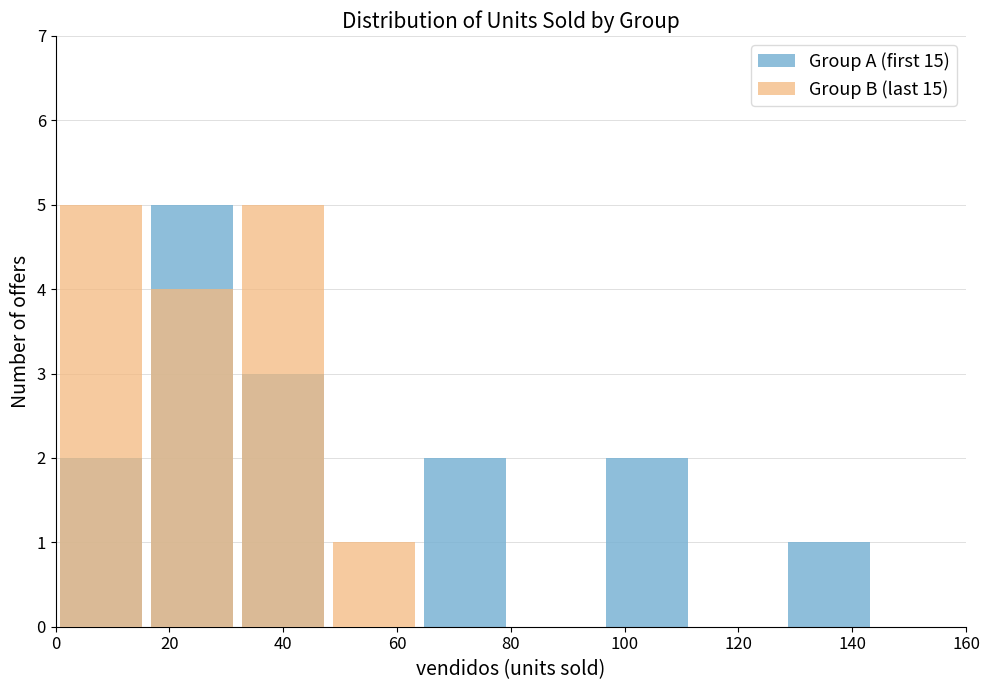

What is the difference between the maximum and minimum values in the Group B (last 15) series?

5